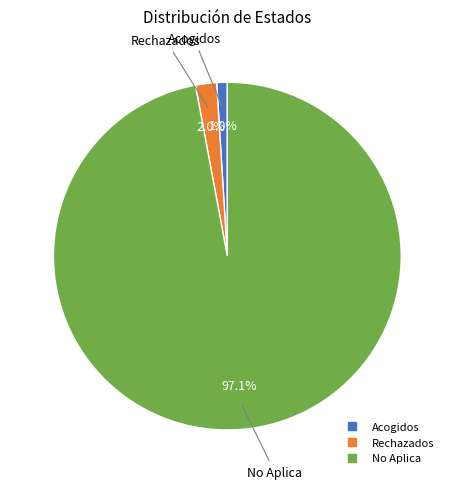

Count the number of slices in the pie.

3